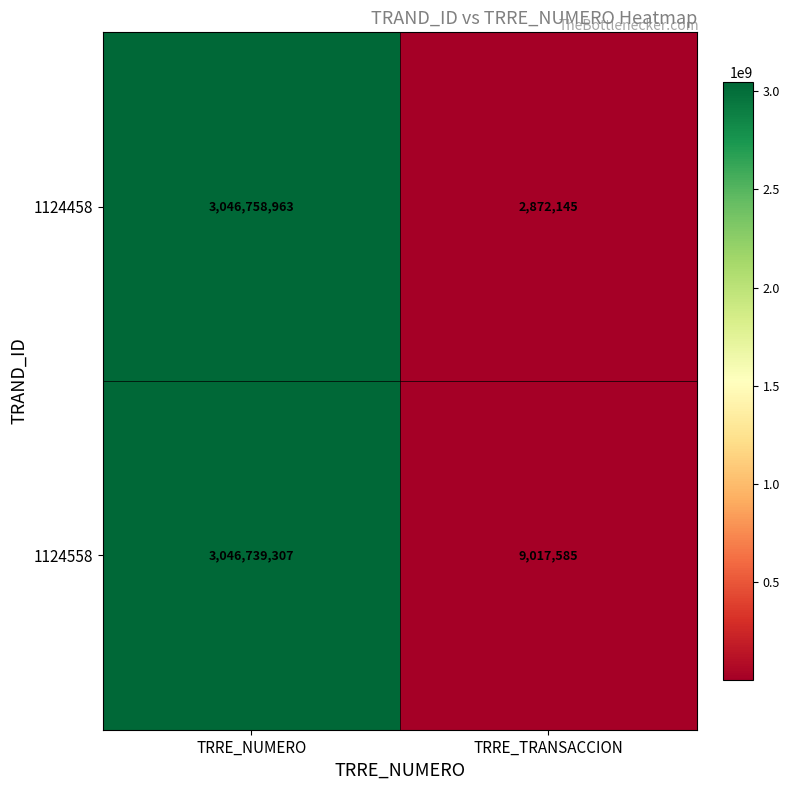

Reading left to right, transcribe all the data shown in this chart.

1124458: TRRE_NUMERO=3046758963	TRRE_TRANSACCION=2872145
1124558: TRRE_NUMERO=3046739307	TRRE_TRANSACCION=9017585